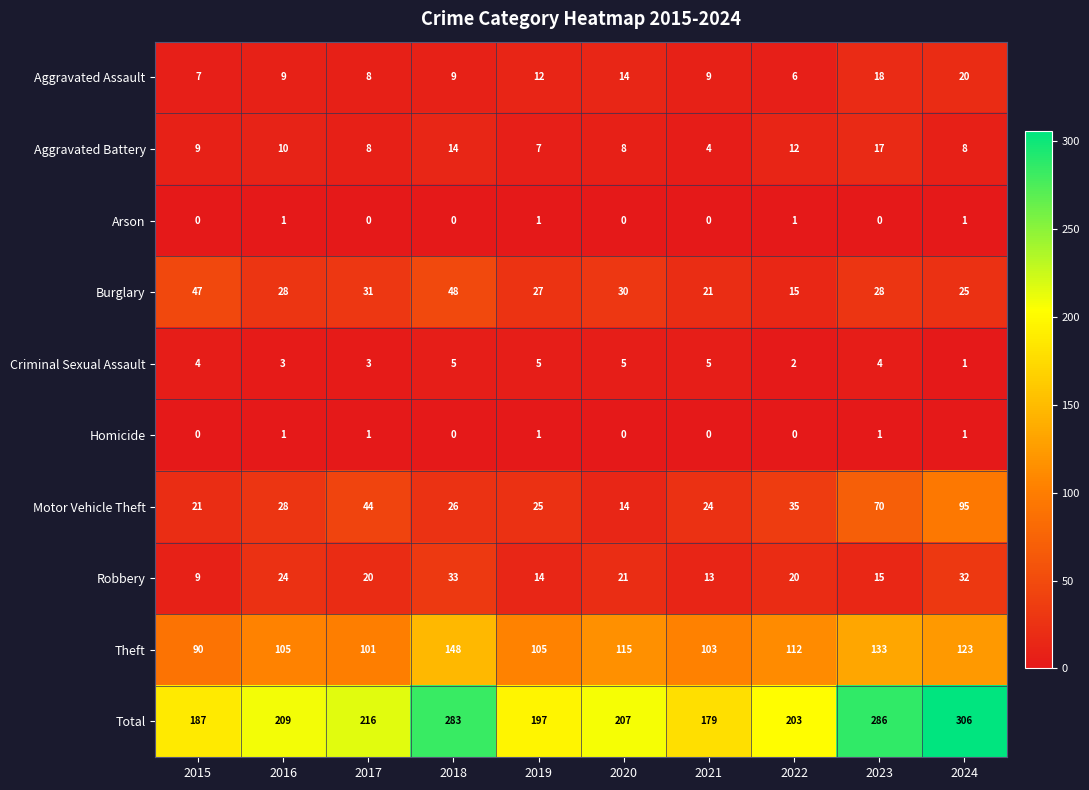

At which category does the chart reach its peak across all series?

2024